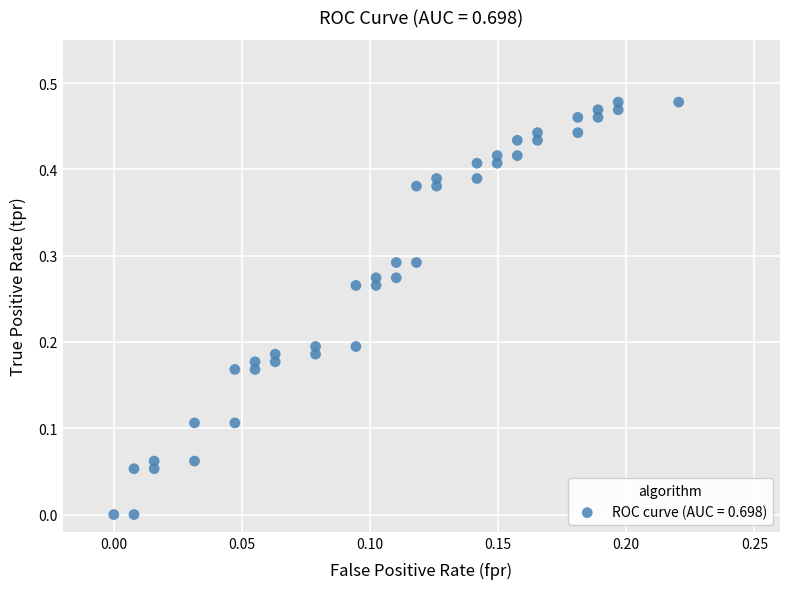

Count the number of points in this scatter plot.

40